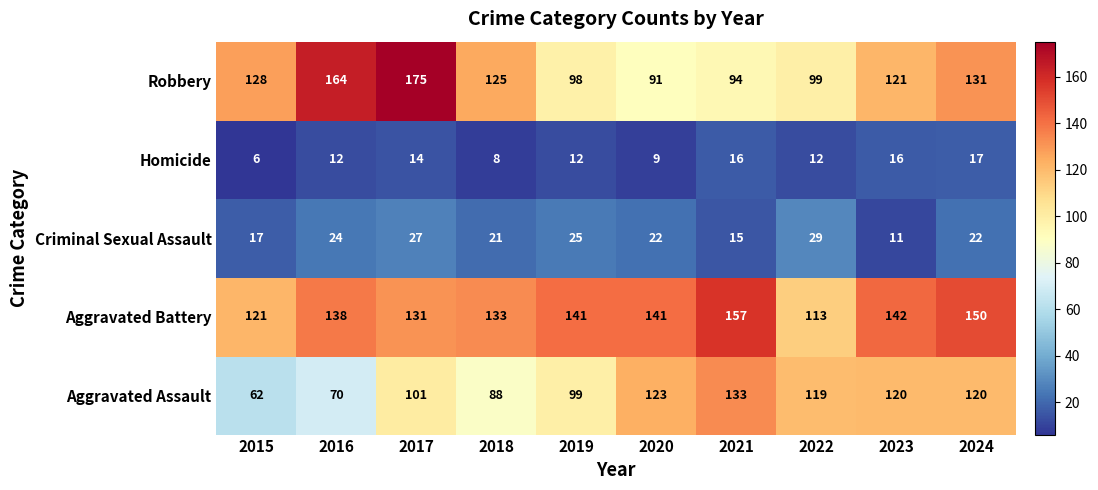

How many values in the Aggravated Battery series are below 141?

5